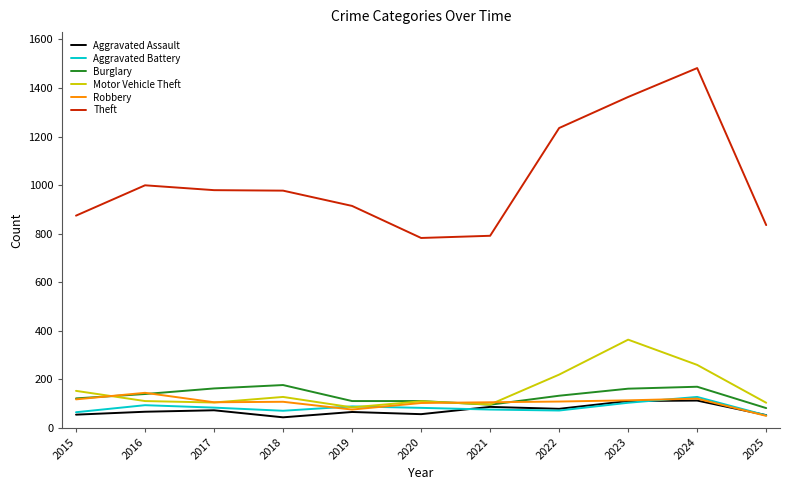

Count the number of categories in the chart.

11